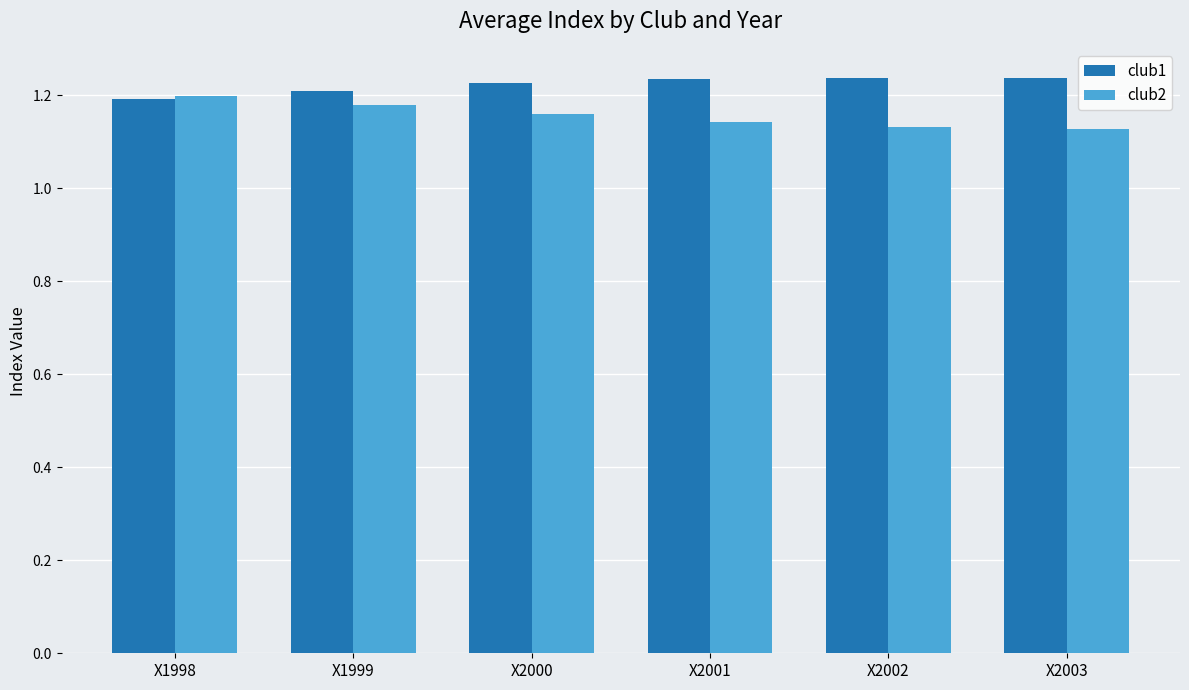

Is the value of club2 at X1999 greater than the value of club1 at X1999?

No